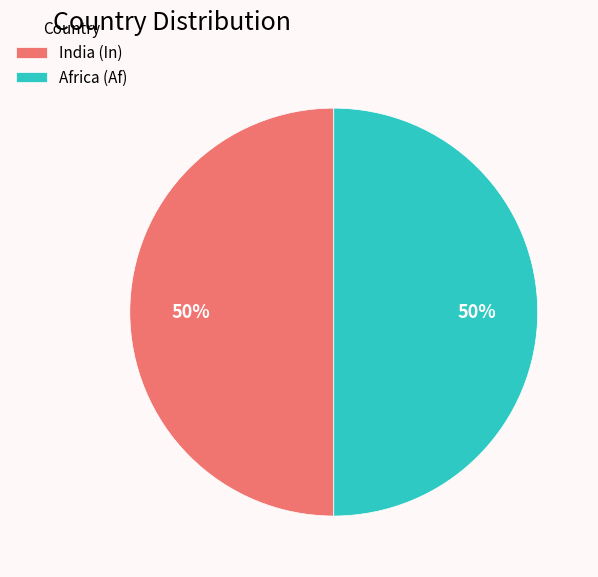

To the nearest percent, what is the difference between the largest and smallest slice percentages?

0%